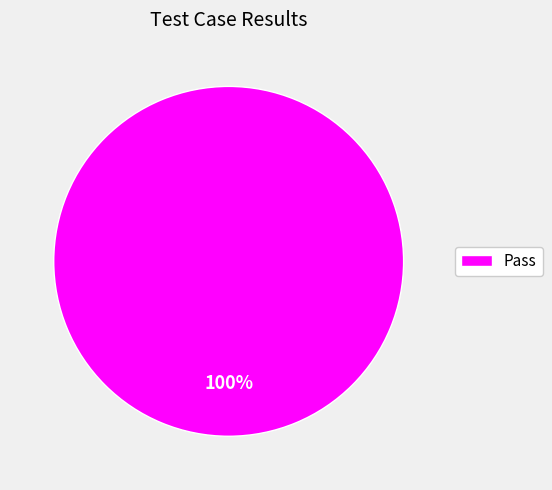

Rank the categories by value from lowest to highest.

Pass